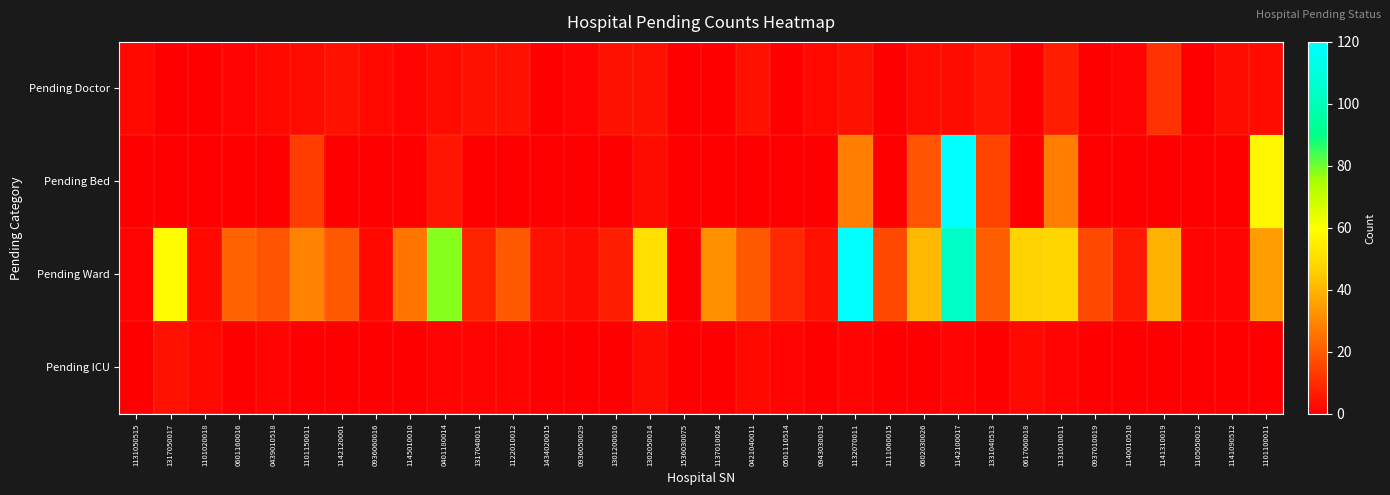

Reading left to right, list all the values displayed in this chart.

Pending Doctor: 1131050515=2	1317050017=0	1101020018=0	0601160016=1	0439010518=2	1101150011=3	1142120001=4	0936060016=2	1145010010=1	0401180014=3	1317040011=4	1122010012=4	1434020015=0	0936050029=1	1301200010=4	1302050014=4	1536030075=0	1137010024=0	0421040011=4	0501110514=0	0943030019=2	1132070011=4	1111060015=0	0602030026=3	1142100017=3	1331040513=5	0617060018=0	1131010011=7	0937010019=0	1140010510=1	1141310019=11	1105050012=0	1141090512=3	1101100011=3
Pending Bed: 1131050515=0	1317050017=0	1101020018=0	0601160016=0	0439010518=0	1101150011=14	1142120001=0	0936060016=0	1145010010=0	0401180014=5	1317040011=0	1122010012=0	1434020015=0	0936050029=0	1301200010=0	1302050014=3	1536030075=0	1137010024=0	0421040011=0	0501110514=0	0943030019=0	1132070011=28	1111060015=0	0602030026=19	1142100017=121	1331040513=15	0617060018=0	1131010011=28	0937010019=0	1140010510=0	1141310019=0	1105050012=0	1141090512=0	1101100011=58
Pending Ward: 1131050515=1	1317050017=59	1101020018=2	0601160016=22	0439010518=19	1101150011=29	1142120001=20	0936060016=2	1145010010=26	0401180014=78	1317040011=8	1122010012=20	1434020015=4	0936050029=3	1301200010=7	1302050014=51	1536030075=0	1137010024=32	0421040011=20	0501110514=9	0943030019=4	1132070011=143	1111060015=16	0602030026=41	1142100017=104	1331040513=21	0617060018=47	1131010011=48	0937010019=16	1140010510=6	1141310019=39	1105050012=1	1141090512=1	1101100011=35
Pending ICU: 1131050515=0	1317050017=4	1101020018=2	0601160016=0	0439010518=1	1101150011=0	1142120001=0	0936060016=0	1145010010=0	0401180014=1	1317040011=1	1122010012=1	1434020015=0	0936050029=0	1301200010=0	1302050014=3	1536030075=0	1137010024=0	0421040011=2	0501110514=1	0943030019=0	1132070011=1	1111060015=0	0602030026=0	1142100017=1	1331040513=0	0617060018=2	1131010011=1	0937010019=0	1140010510=0	1141310019=0	1105050012=0	1141090512=0	1101100011=0